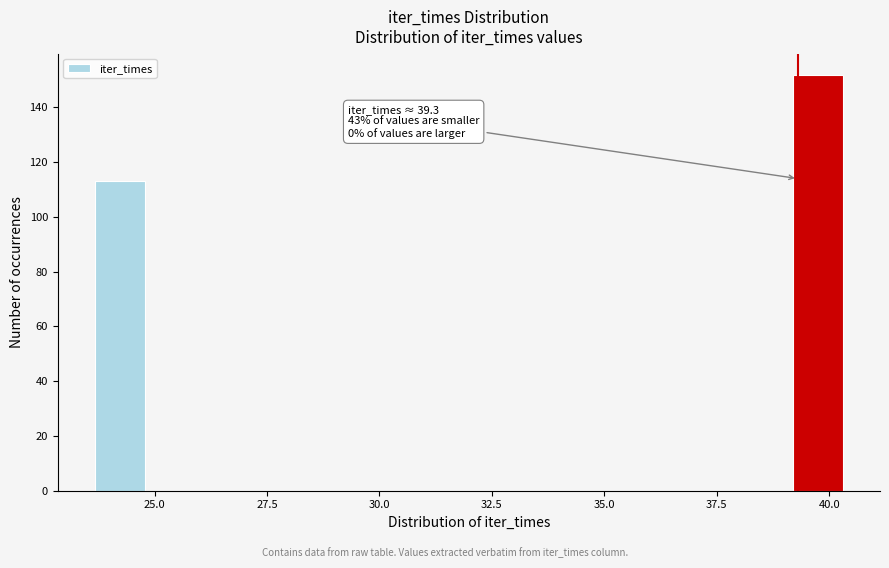

Read against the x-axis, roughly where is the centre of the tallest bar?

39.5